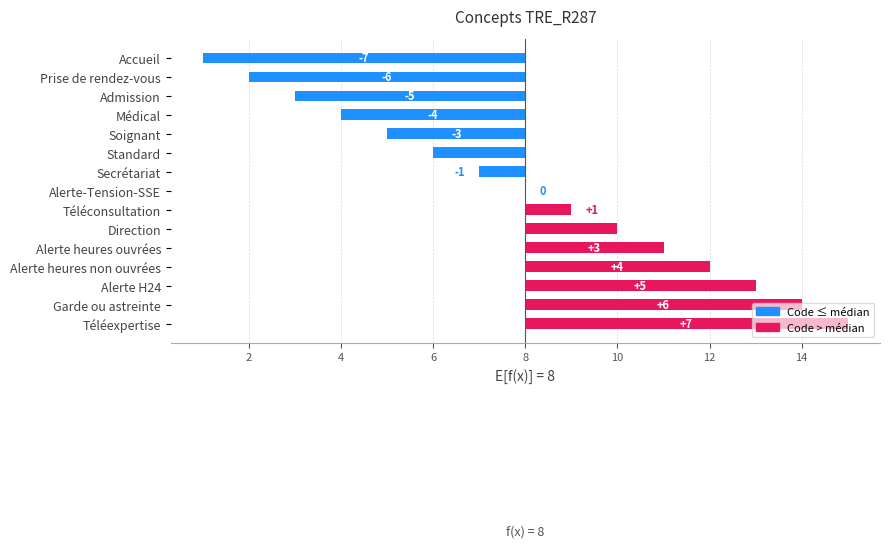

Reading left to right, extract all data points from this chart.

-7	-6	-5	-4	-3	-2	-1	0	1	2	3	4	5	6	7